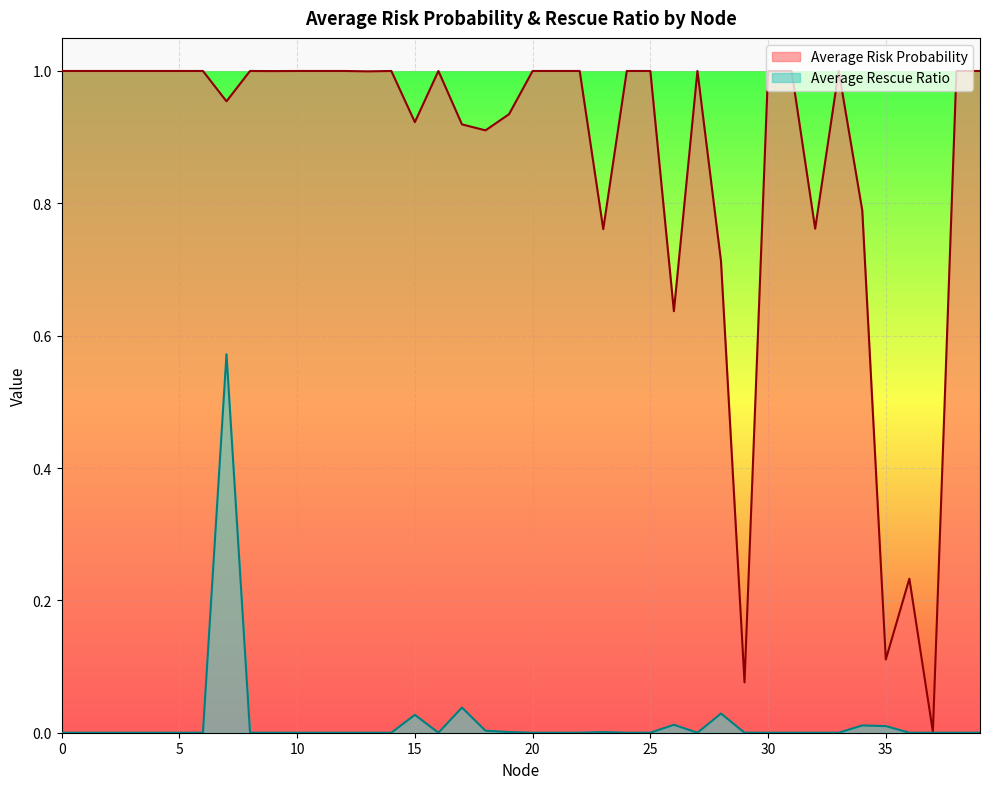

The value of Average Risk Probability at 34 is 0.8. True or false?

True